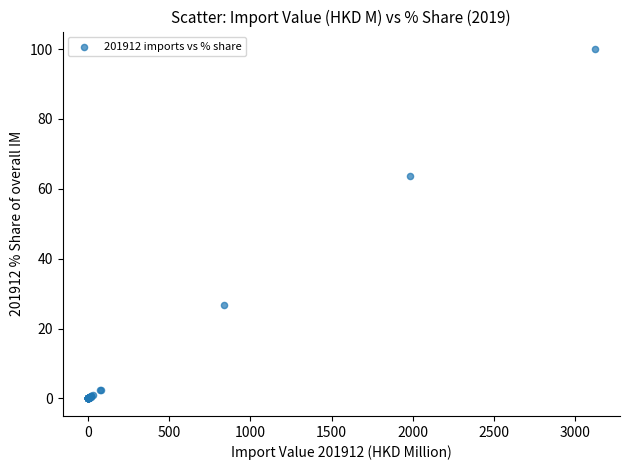

What Y value in the scatter plot is closest to 50?

63.7